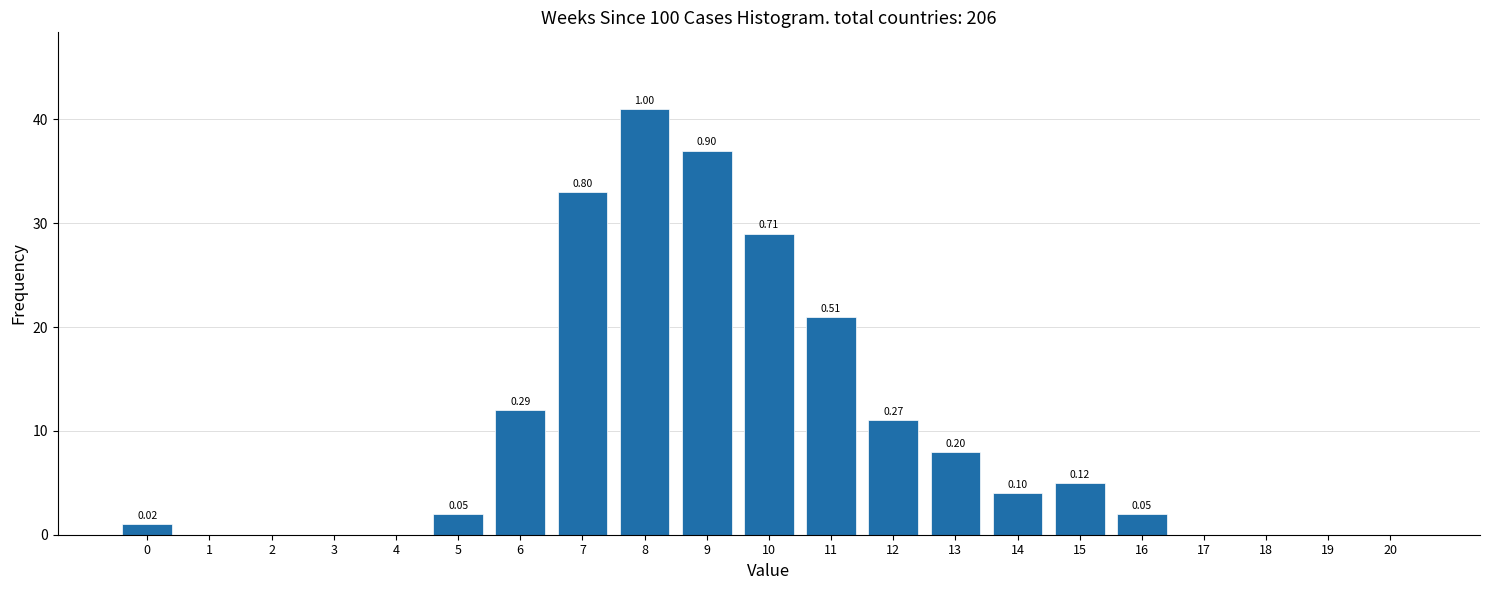

Are the bars horizontal?

No